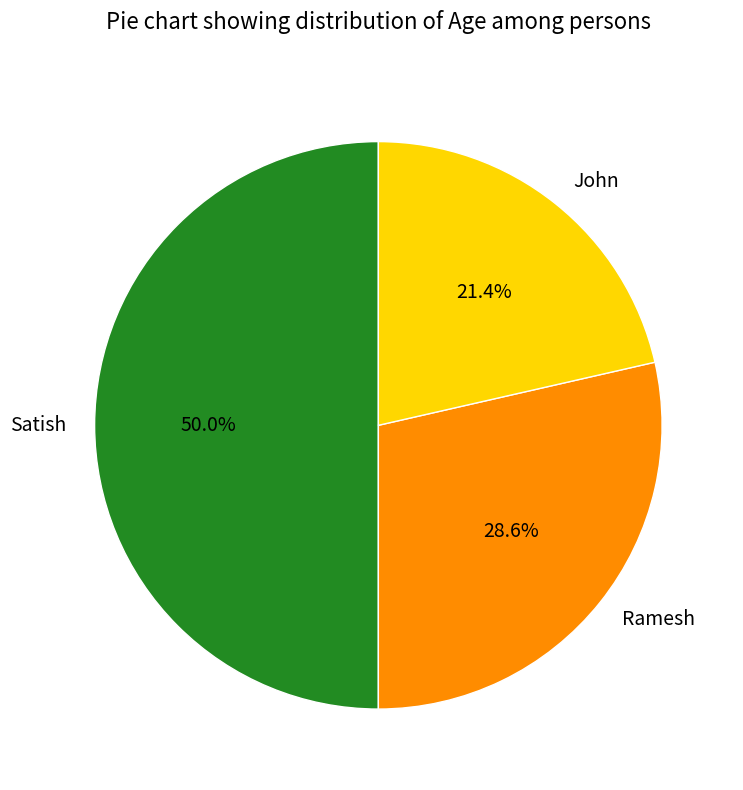

Which category has the smallest portion of the pie?

John